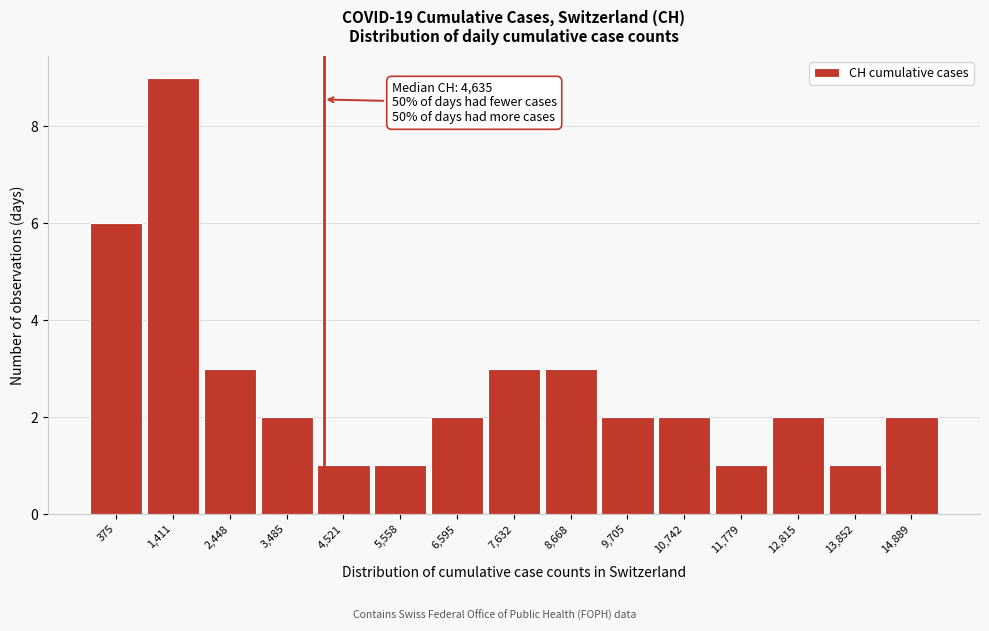

Reading right to left, transcribe all the data shown in this chart.

14,889=2	13,852=1	12,815=2	11,779=1	10,742=2	9,705=2	8,668=3	7,632=3	6,595=2	5,558=1	4,521=1	3,485=2	2,448=3	1,411=9	375=6